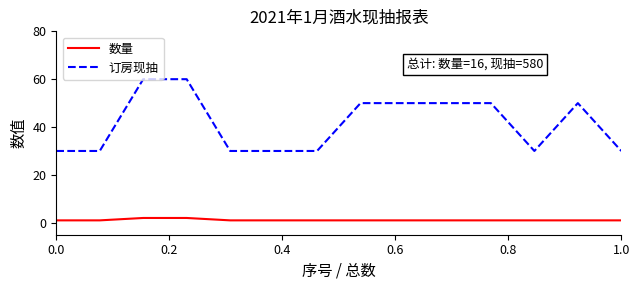

Reading left to right, list all the values displayed in this chart.

数量: 1	1	2	2	1	1	1	1	1	1	1	1	1	1
订房现抽: 30	30	60	60	30	30	30	50	50	50	50	30	50	30